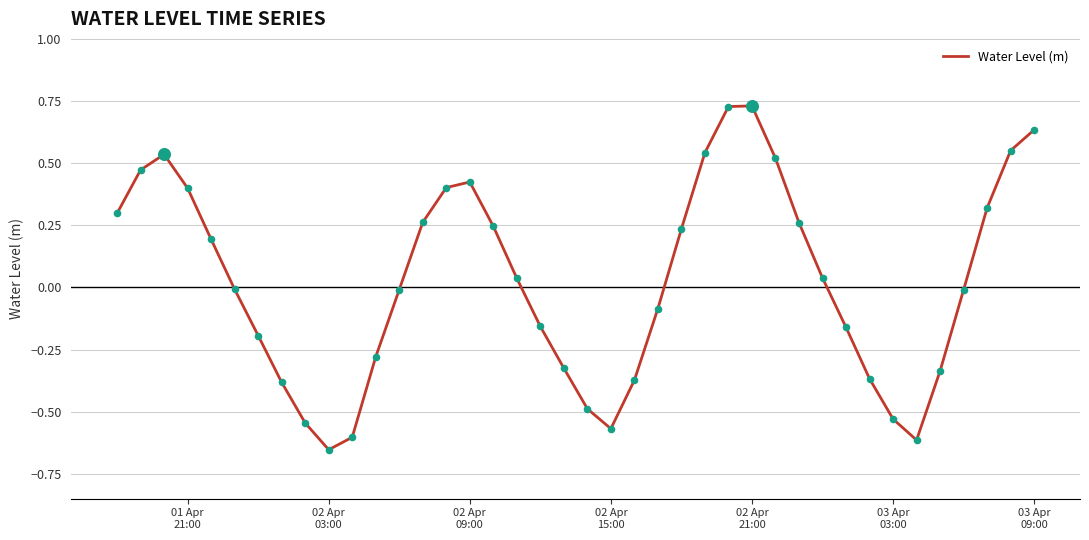

What is the difference between the maximum and minimum values?

1.4